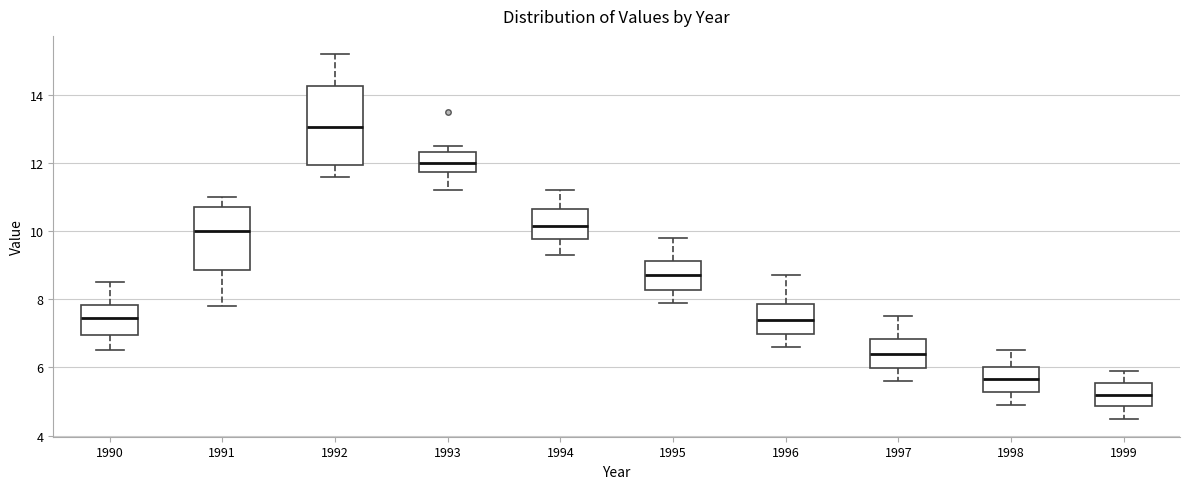

Where does the upper whisker of the box at x = 1995 end on the y-axis? The values are not printed on the chart, so give them approximately, as read against the axis.

9.8